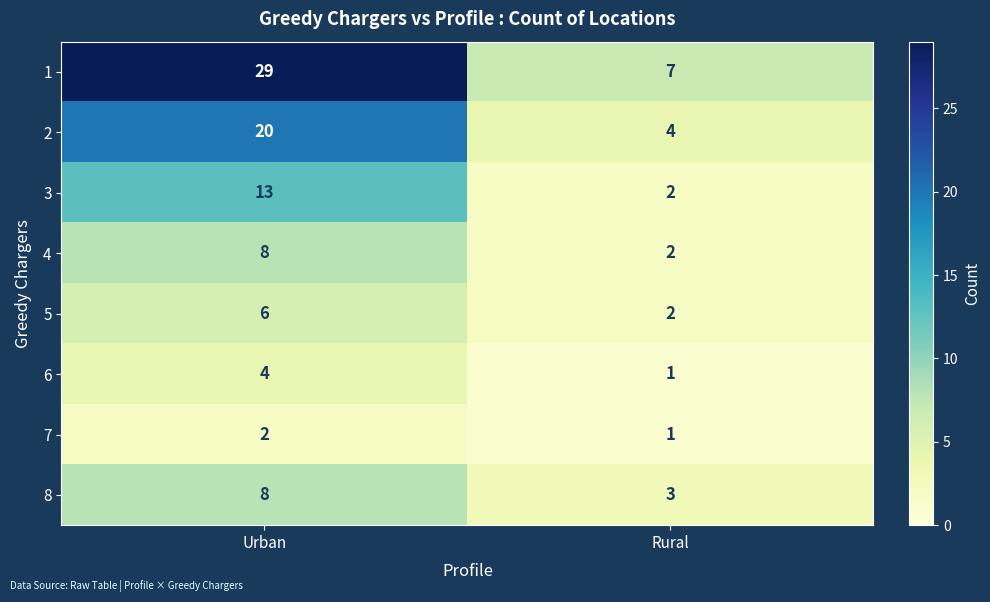

What is the sum of the 7 values at Urban and Rural?

3